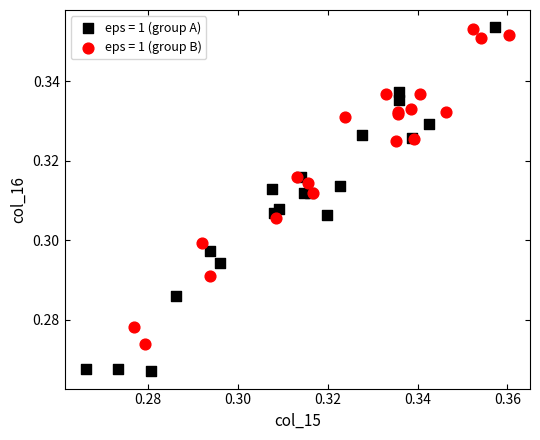

Which series has the widest spread of Y values?

eps = 1 (group A)